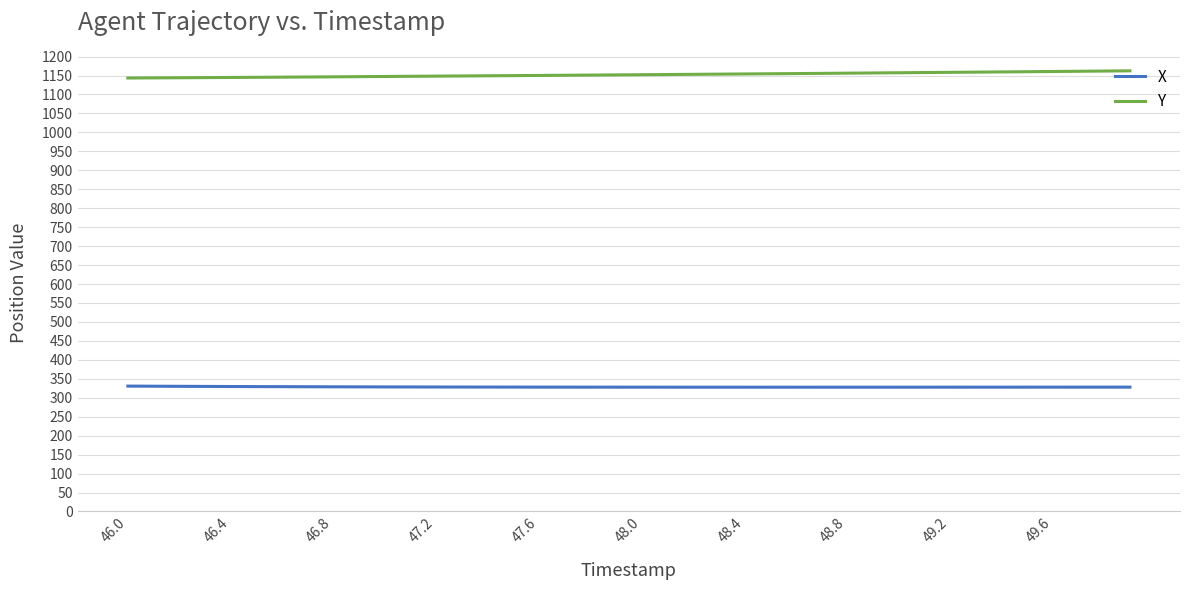

List the series in order of their peak value, highest first.

Y, X